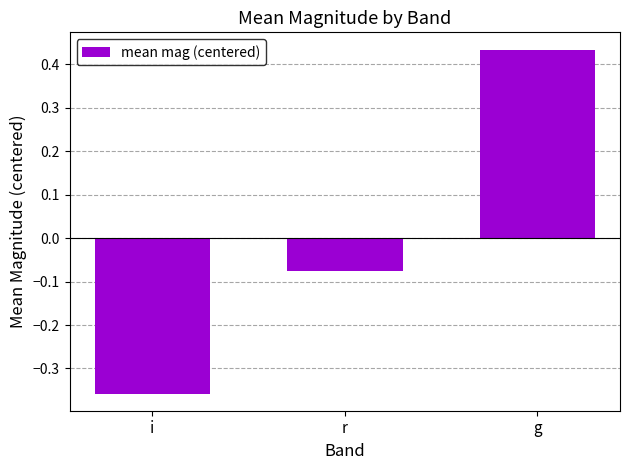

Where does the data first go above 0?

g